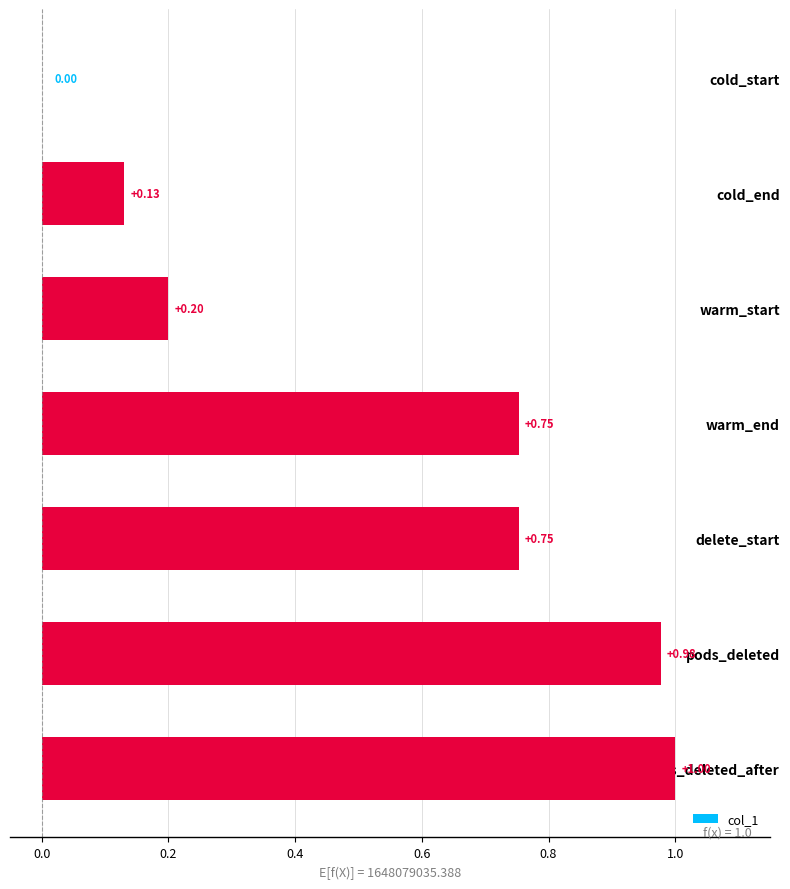

At which label is the value closest to 0?

cold_start